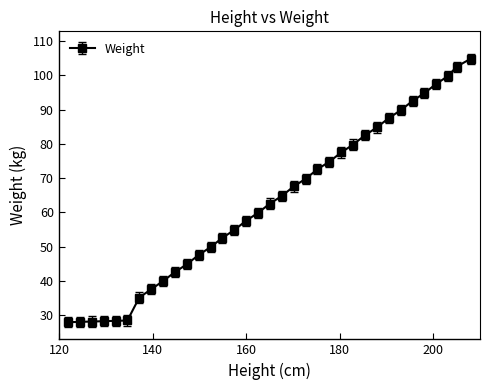

Count the number of values greater than 62.

18